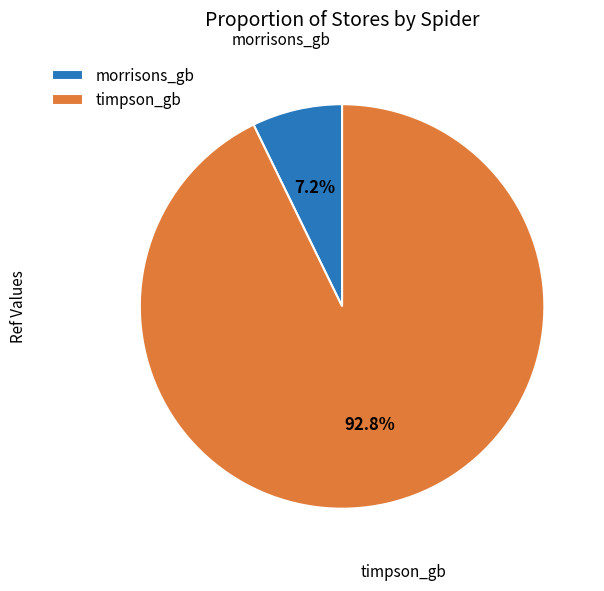

True or false: timpson_gb accounts for 93% of the total.

True